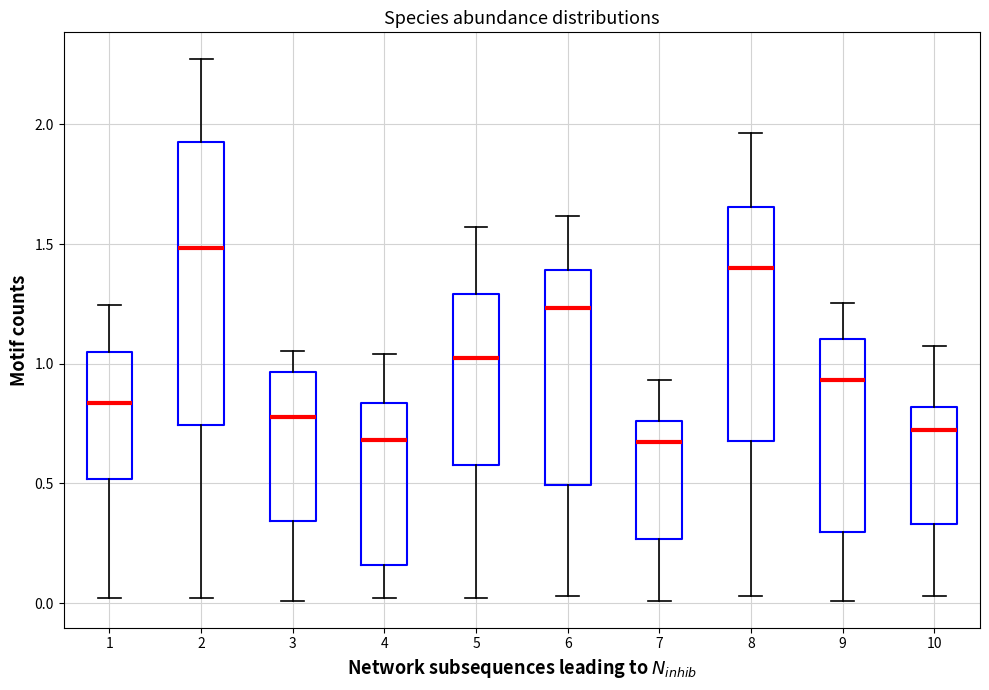

Which box's median line is the highest?

2